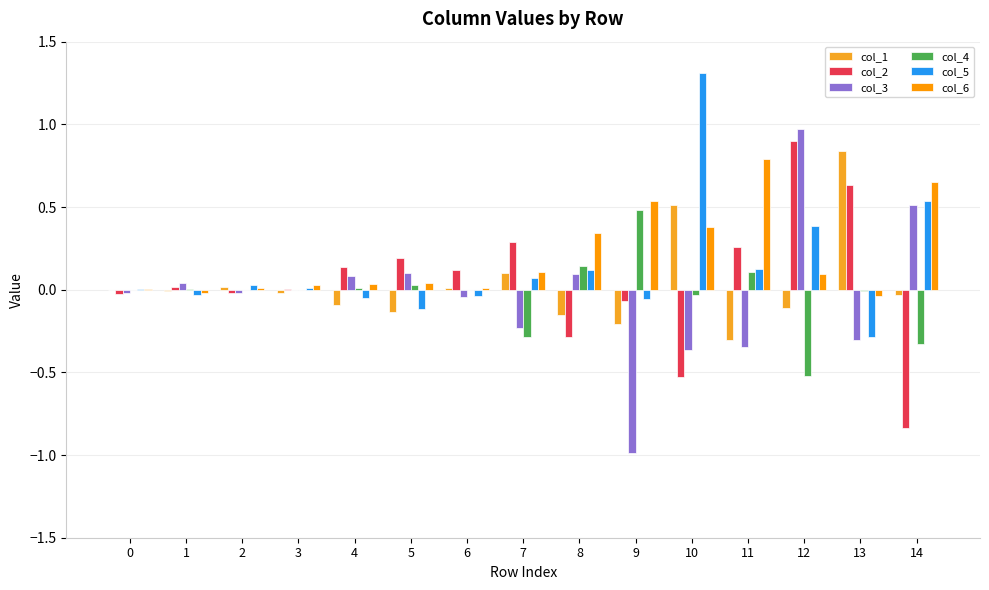

Is it true that col_1 equals -0.1 at 12?

True